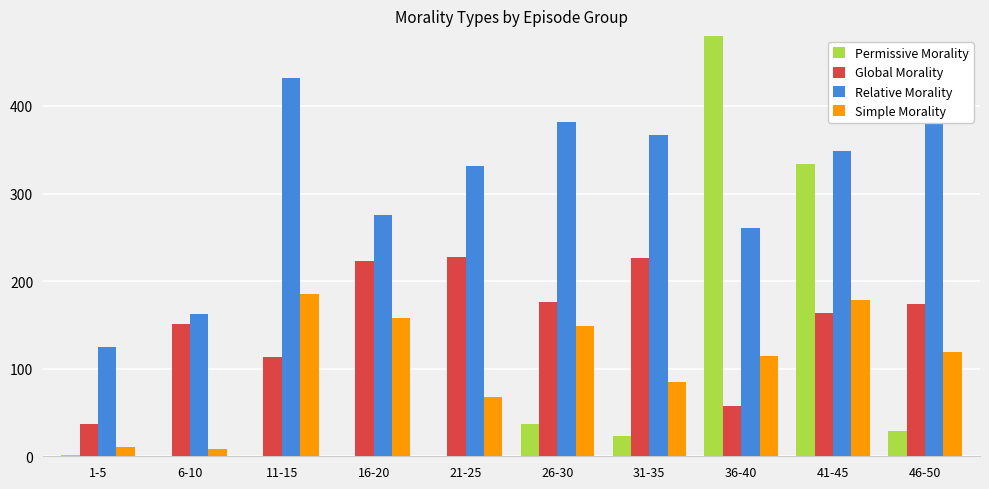

Where is Simple Morality nearest to the value 96?

31-35